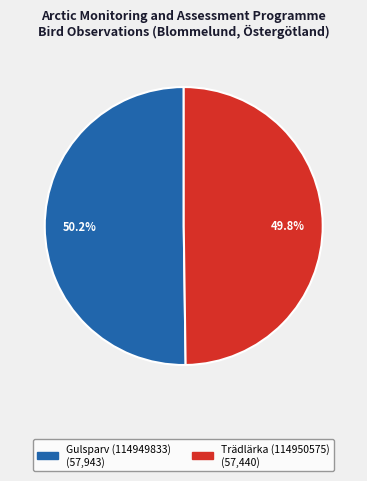

To the nearest percent, what is the combined percentage of Trädlärka (114950575) and Gulsparv (114949833)?

100%